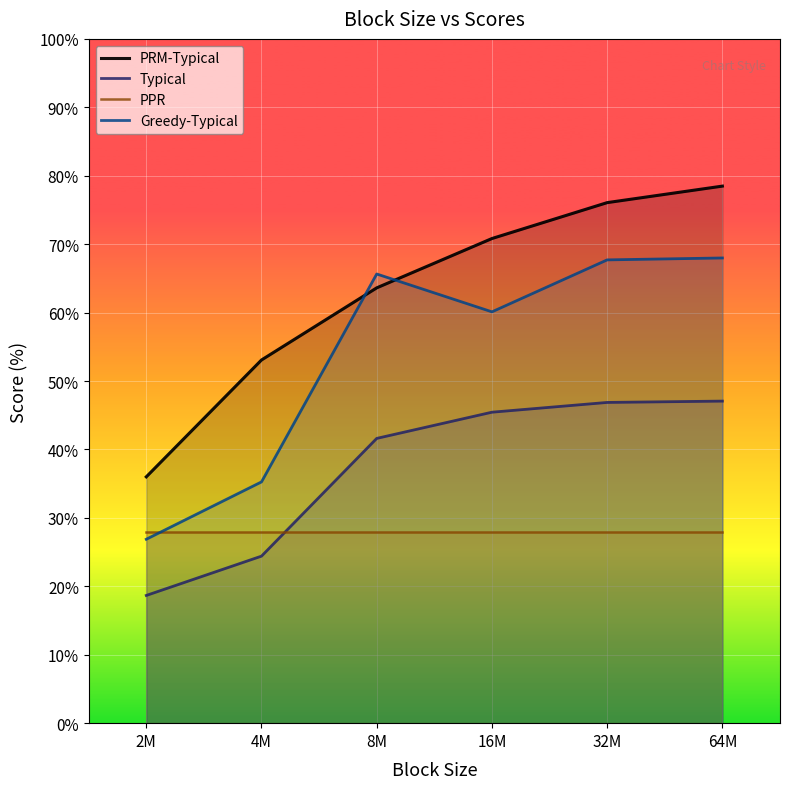

What is the difference between the maximum and minimum values in the Typical series?

28.4